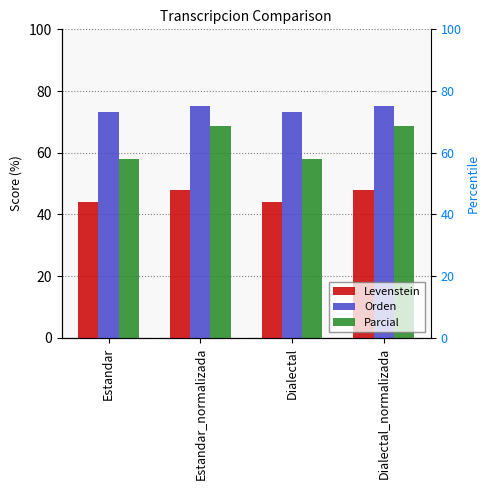

Which has a higher value, Dialectal_normalizada or Dialectal?

Dialectal_normalizada